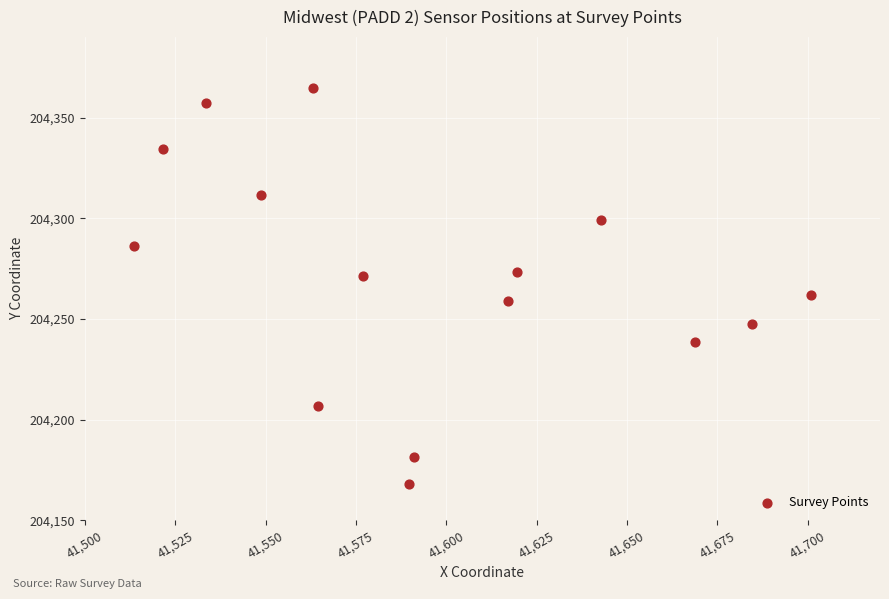

What is the range of Y values (max minus min)?

197.1